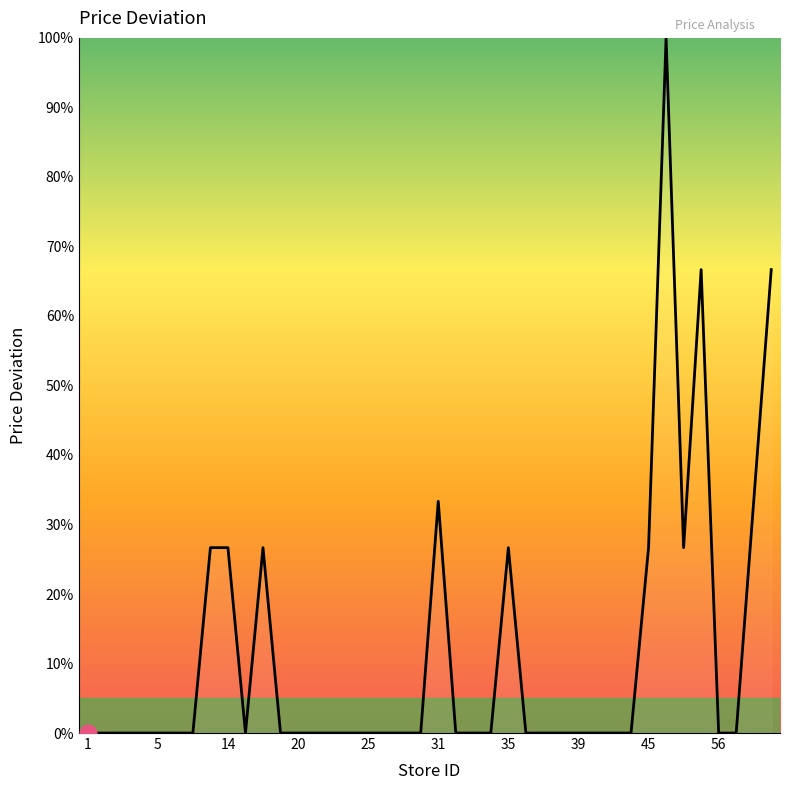

What is the maximum value shown in the chart?

100.0